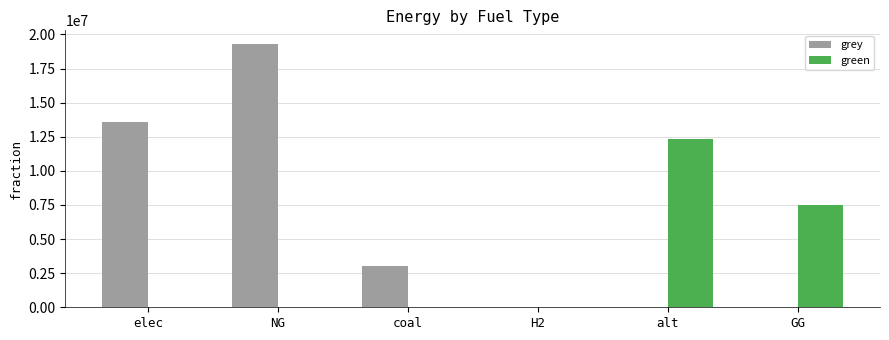

How many values in the green series exceed 0?

2